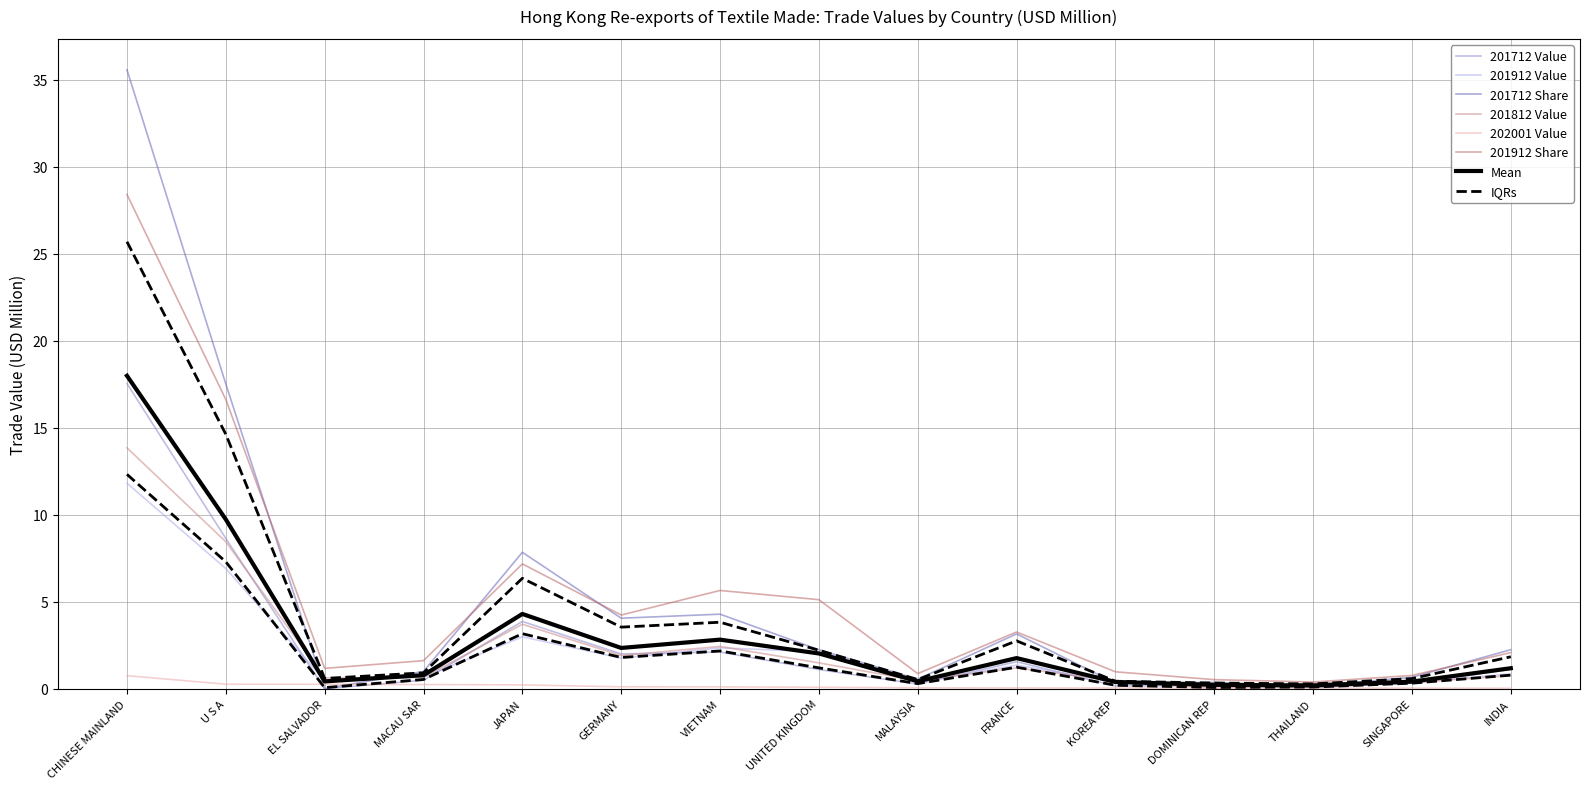

Where is the first local maximum for 201912 Share?

JAPAN